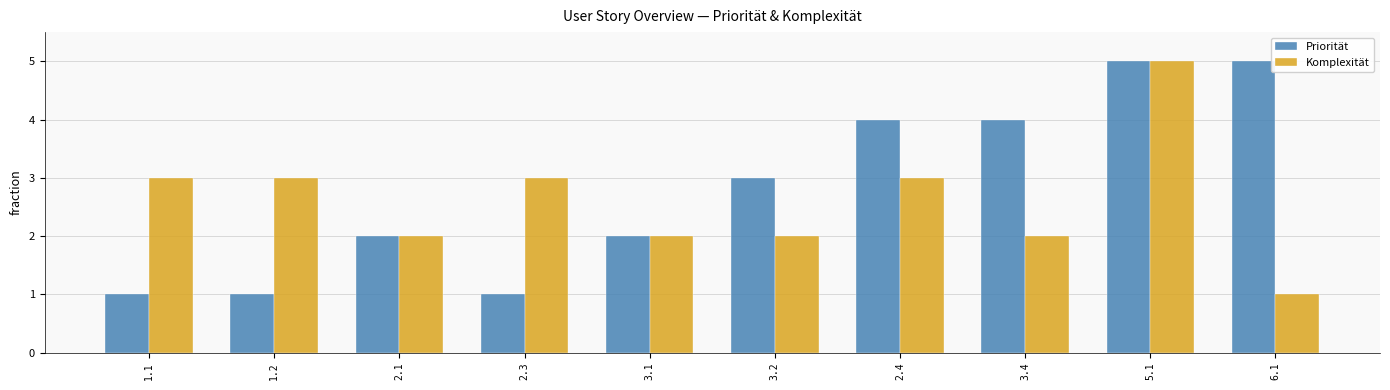

What is the maximum value for Komplexität?

5